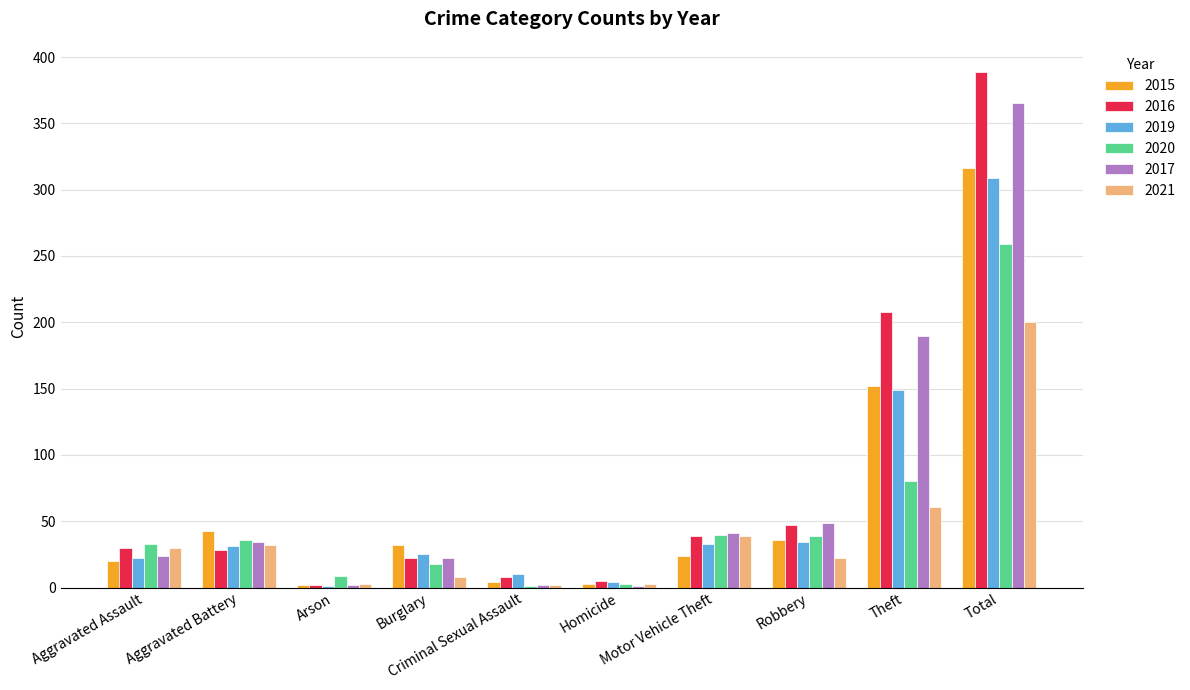

Which category has the highest value in the 2015 series?

Total